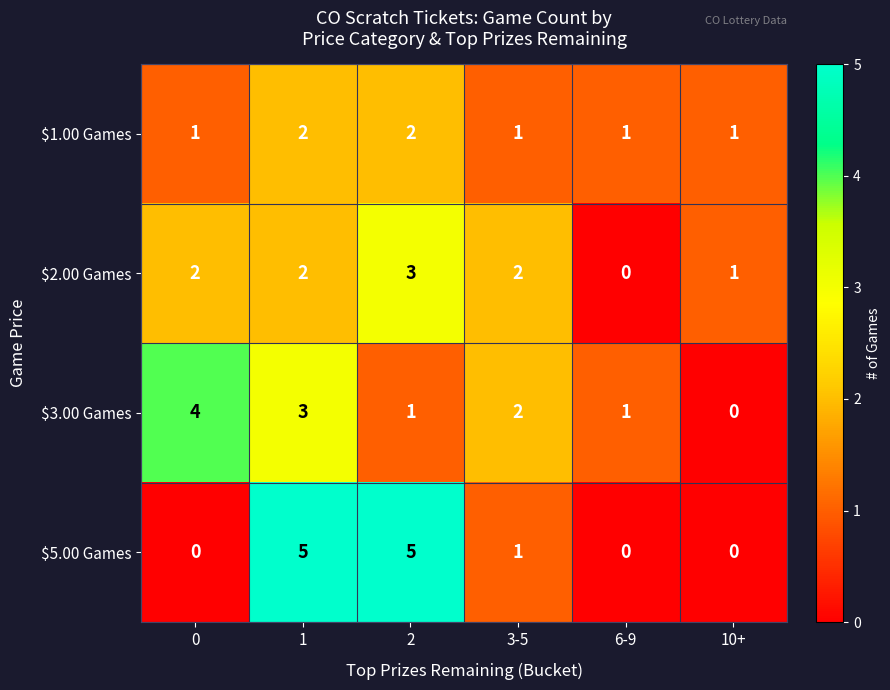

What is the total value across all series at 3-5?

6